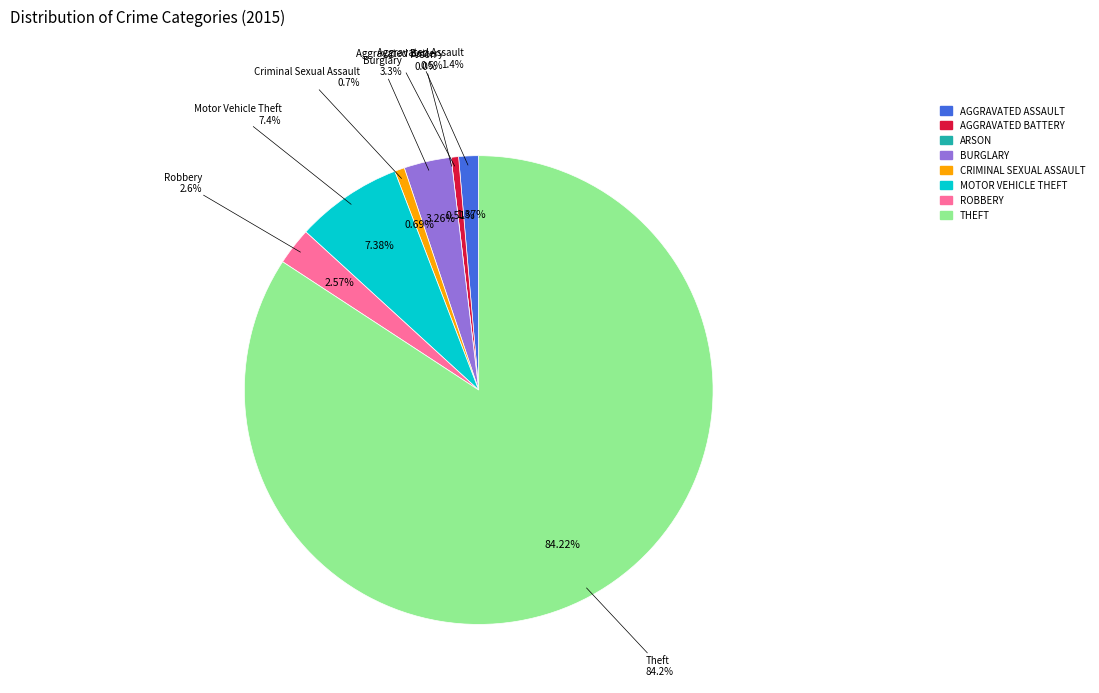

What percentage is NOT represented by Aggravated Assault?

98.6%